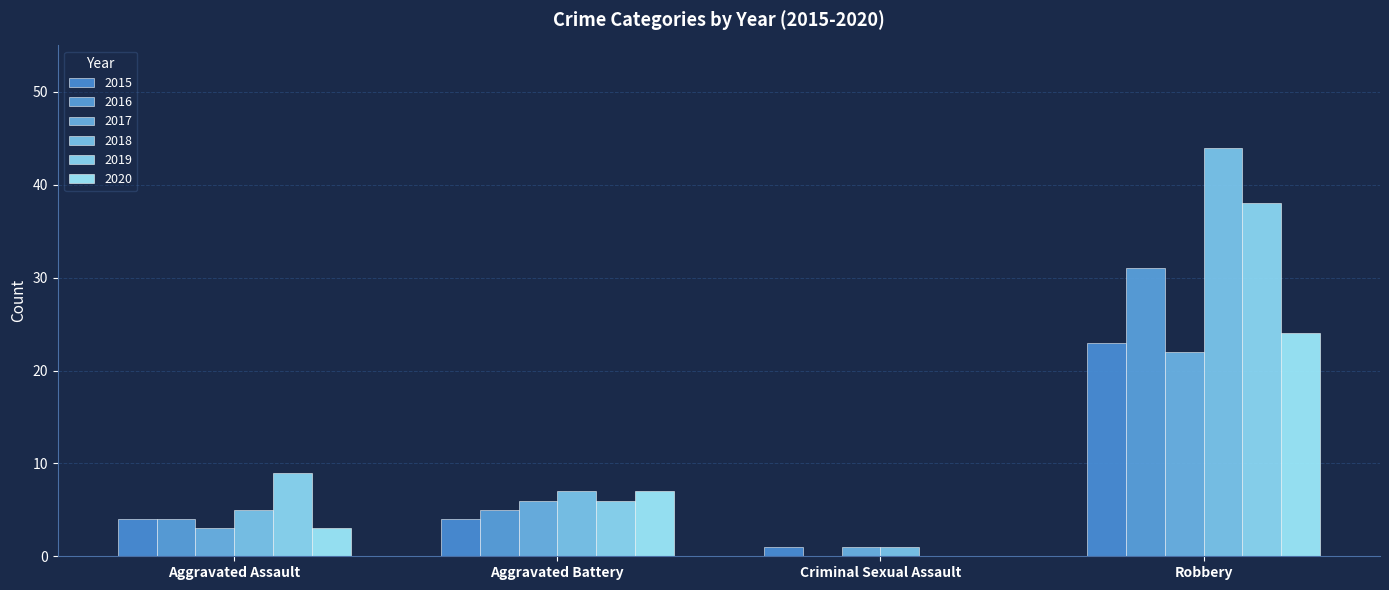

At which label is 2018 closest to 22?

Aggravated Battery